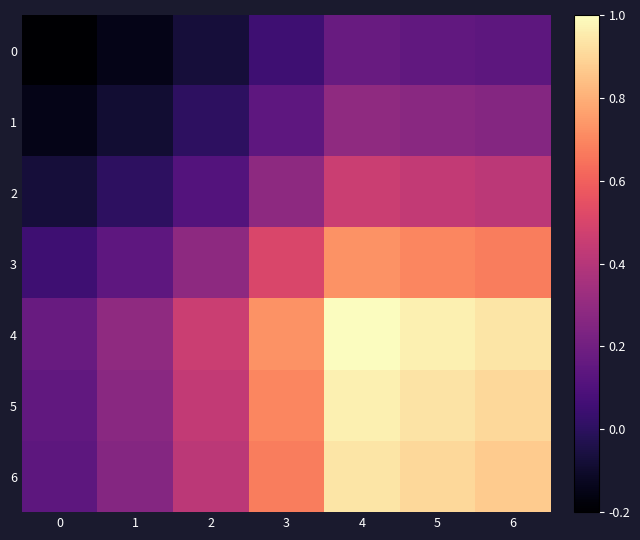

At which category is the sum across all series the highest?

4